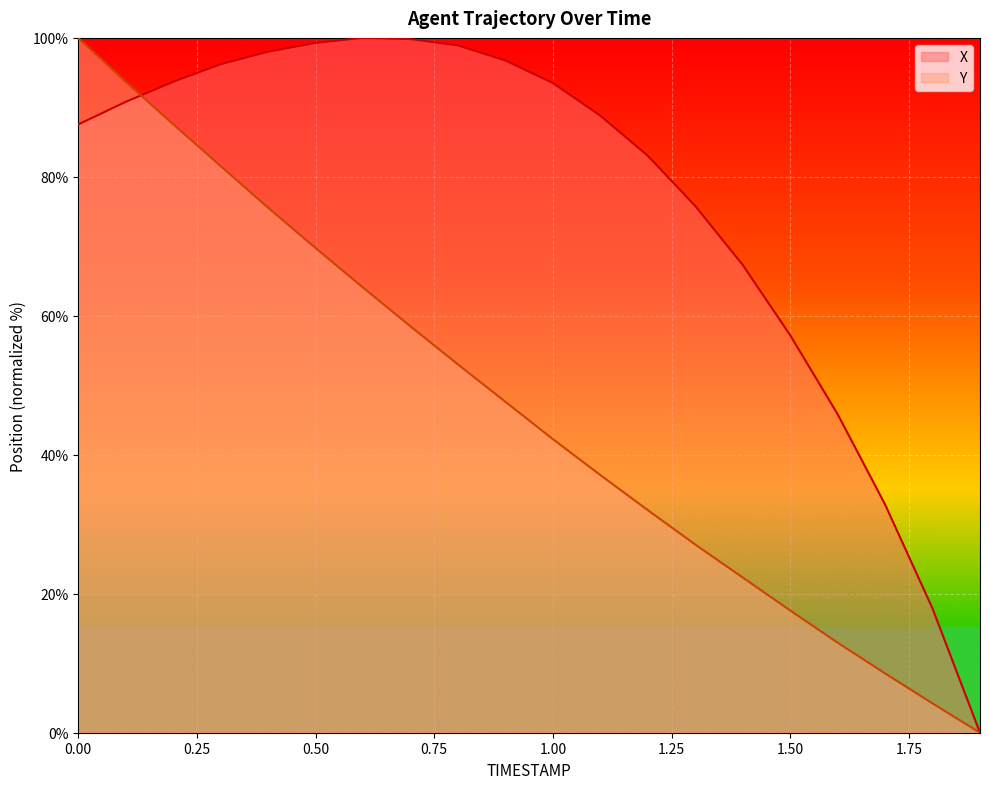

At which label is X closest to 50?

1.6